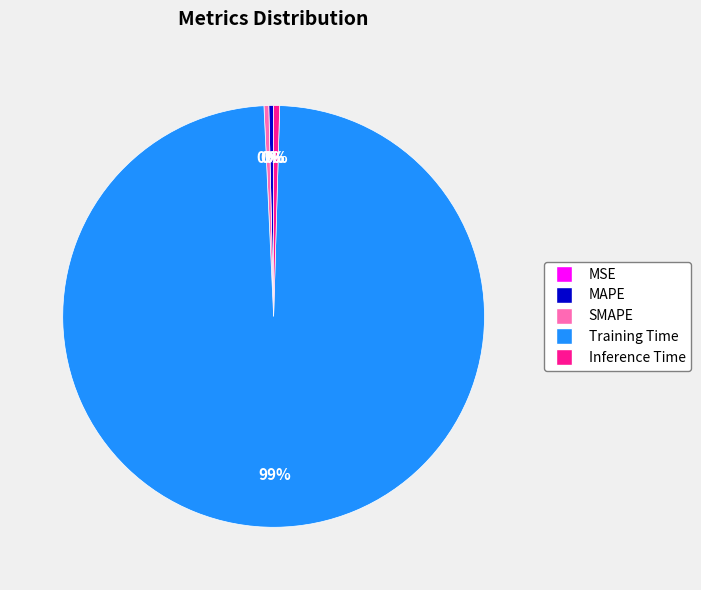

Which slice is the largest?

Training Time